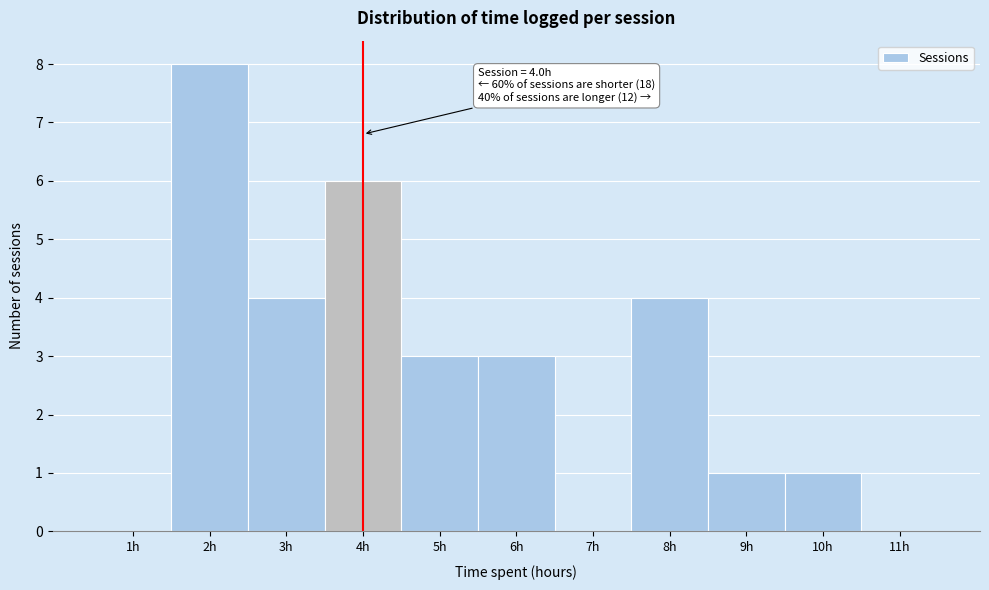

Over which range of the x-axis is the bar tallest?

1.5 to 2.5